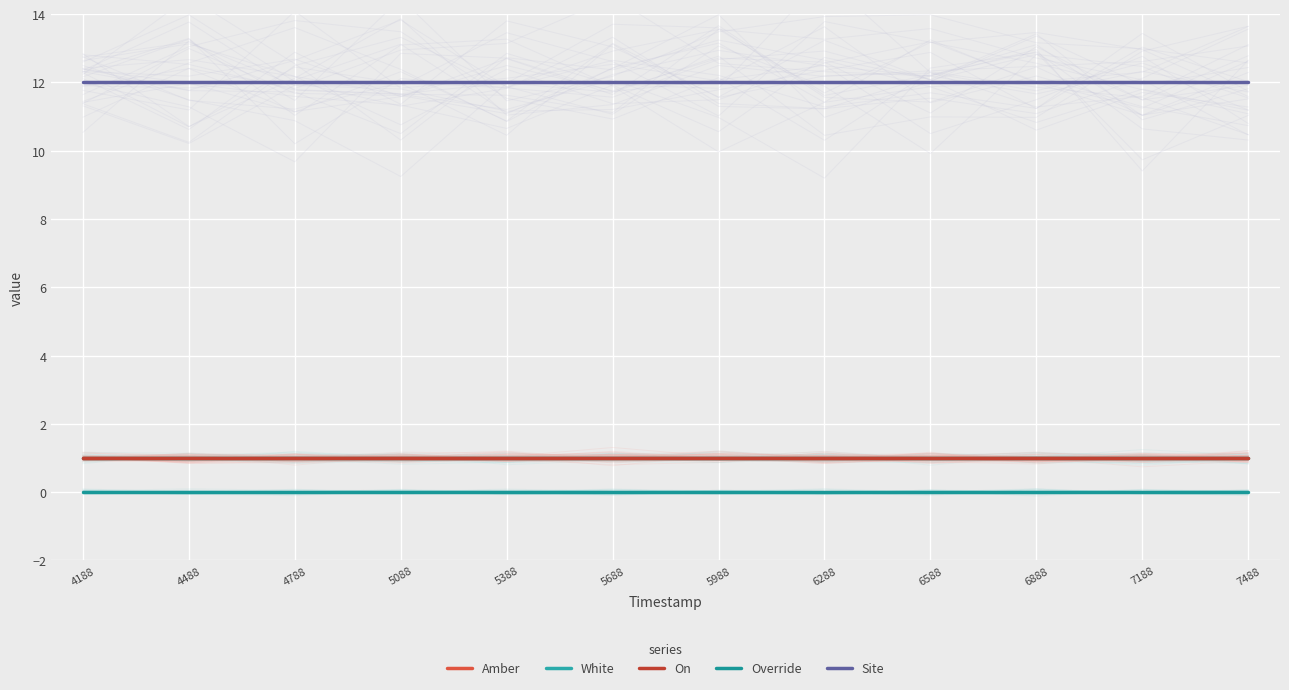

Rank the categories by Site value from lowest to highest.

4188, 4488, 4788, 5088, 5388, 5688, 5988, 6288, 6588, 6888, 7188, 7488